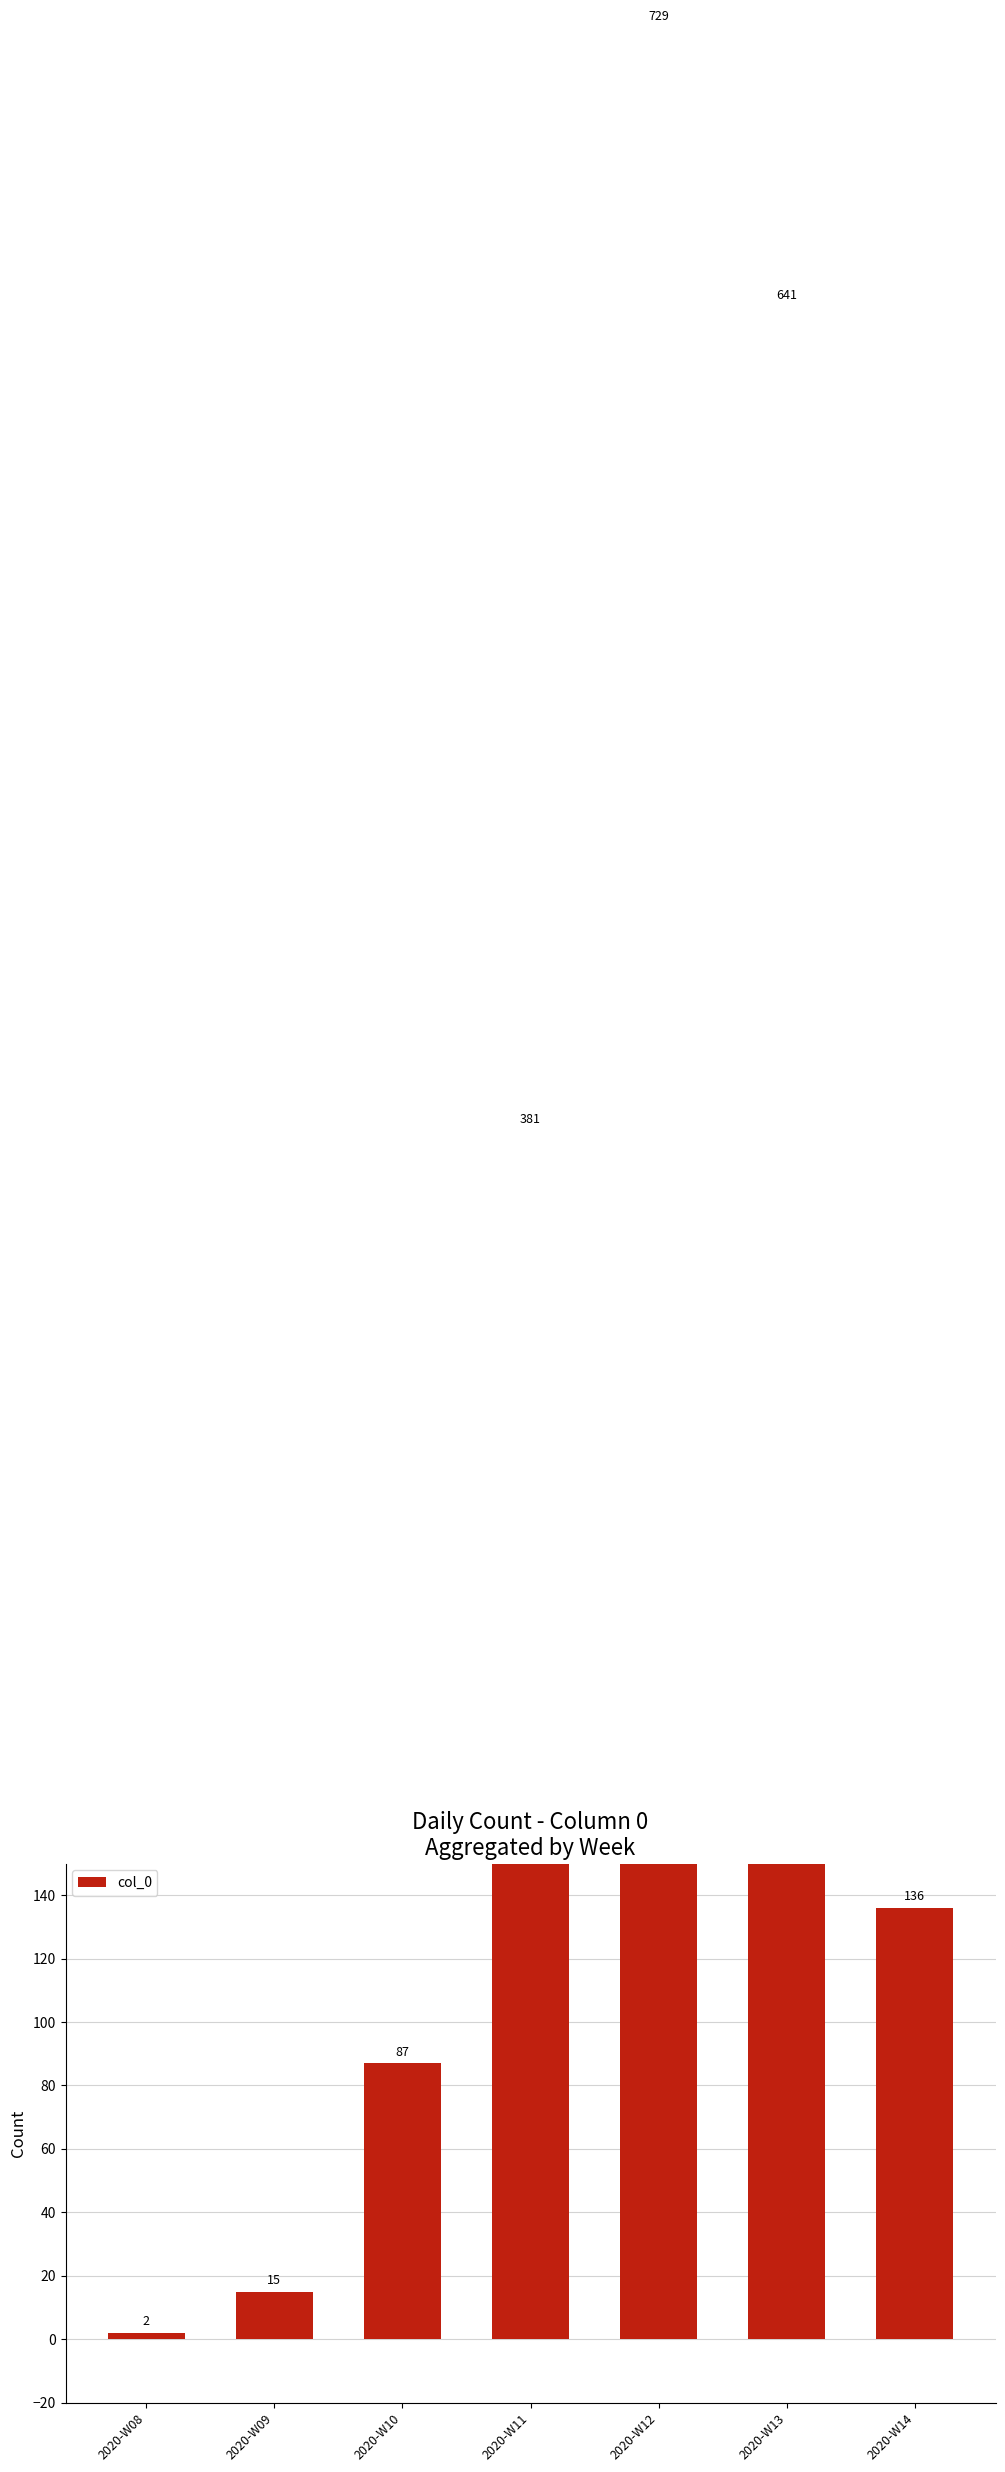

Does the chart contain any negative values?

No